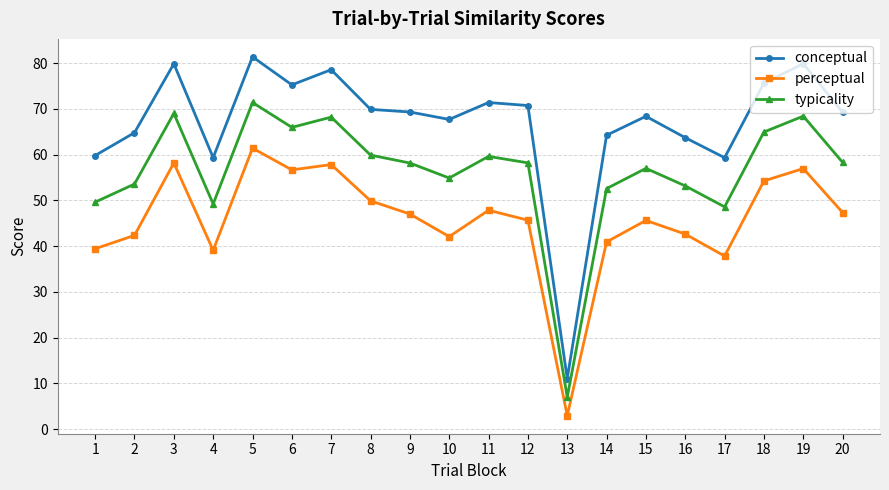

What is the value of the perceptual point at the 15th from the left?

45.6